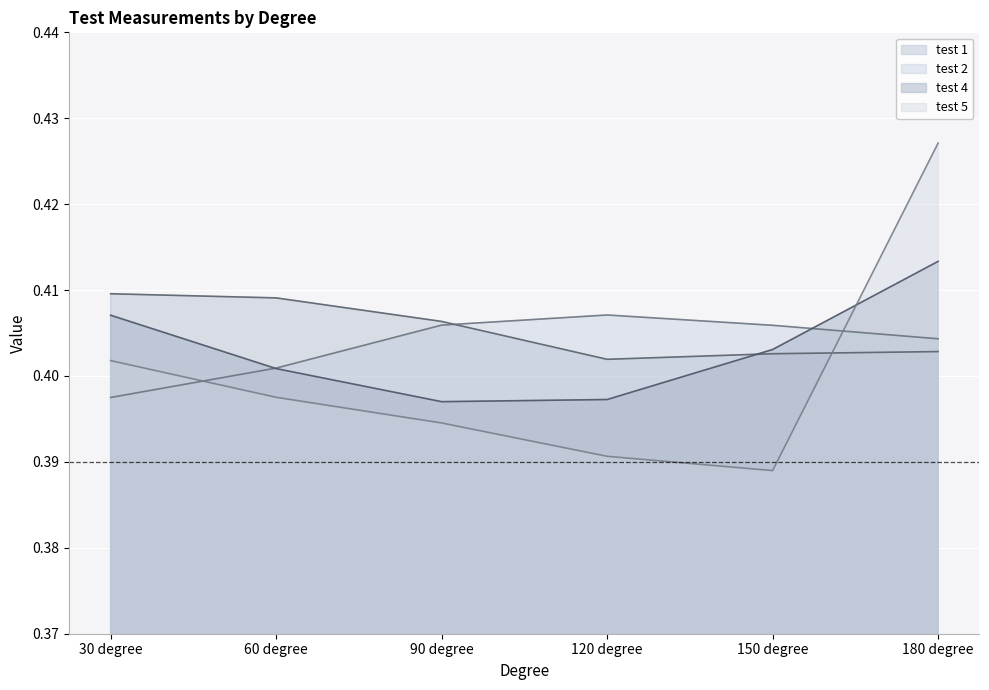

Reading right to left, what are all the values shown in this chart?

test 1 line: 180 degree=0.4	150 degree=0.4	120 degree=0.4	90 degree=0.4	60 degree=0.4	30 degree=0.4
test 2 line: 180 degree=0.4	150 degree=0.4	120 degree=0.4	90 degree=0.4	60 degree=0.4	30 degree=0.4
test 4 line: 180 degree=0.4	150 degree=0.4	120 degree=0.4	90 degree=0.4	60 degree=0.4	30 degree=0.4
test 5 line: 180 degree=0.4	150 degree=0.4	120 degree=0.4	90 degree=0.4	60 degree=0.4	30 degree=0.4